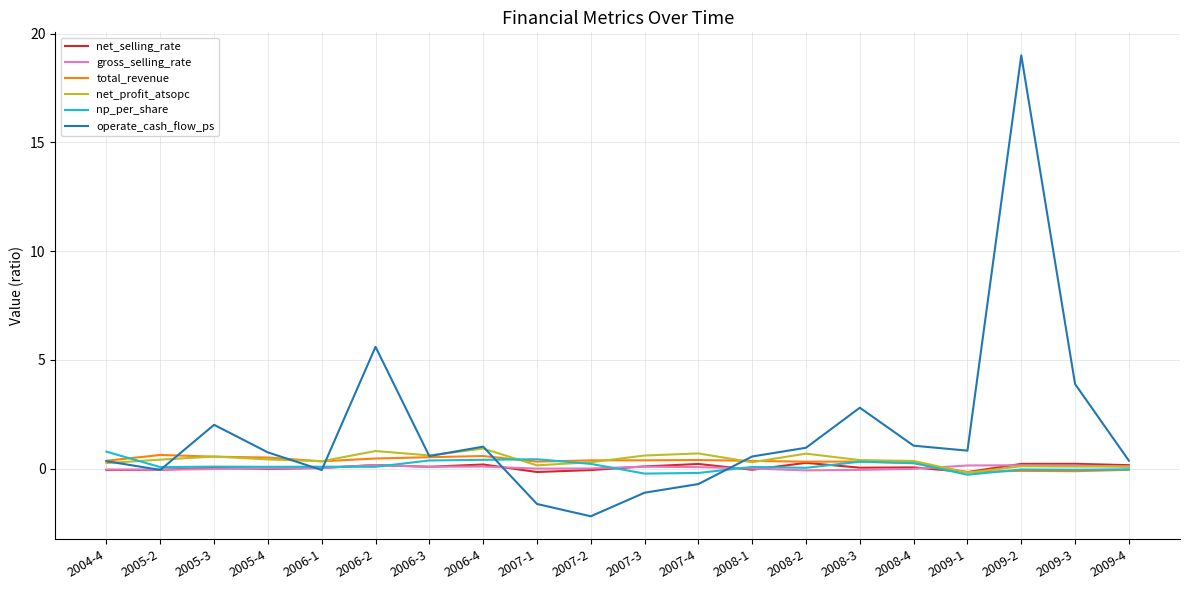

What is the spread (max minus min) of values at 2008-1?

0.6